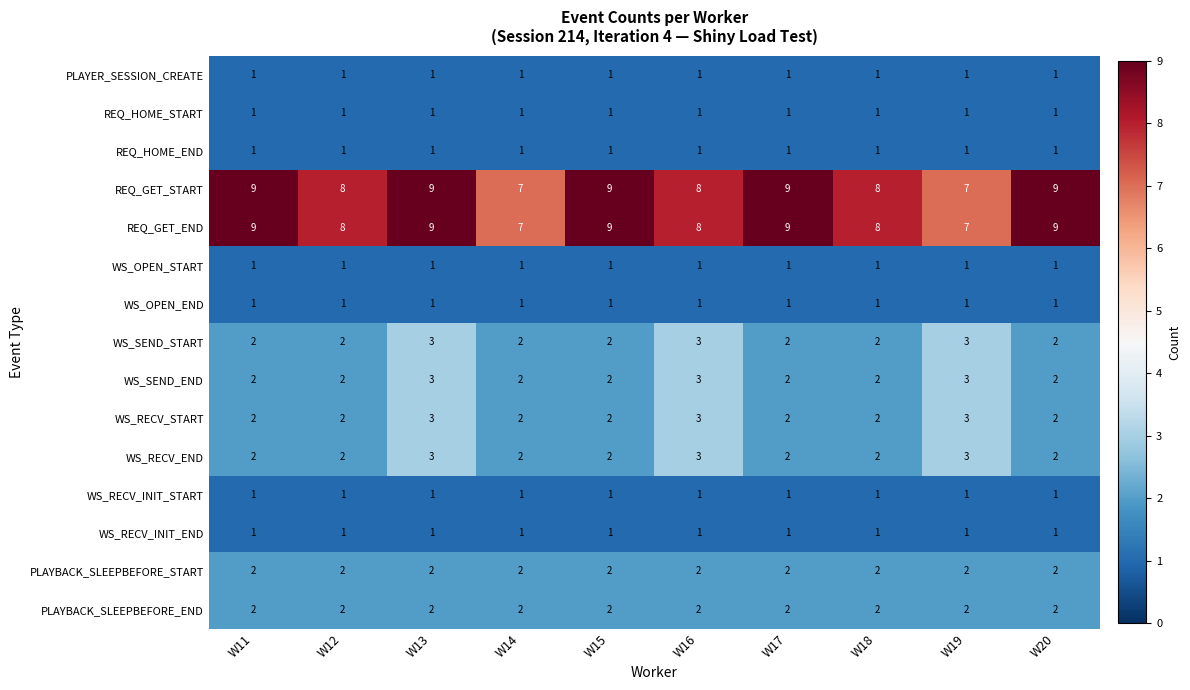

What is the spread (max minus min) of values at W19?

6